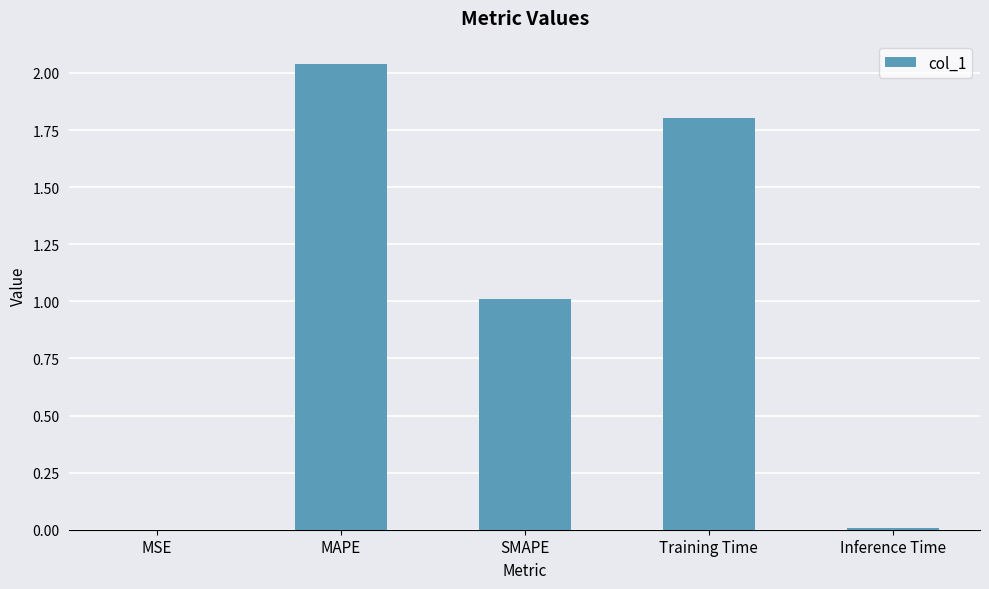

Are the bars horizontal?

No